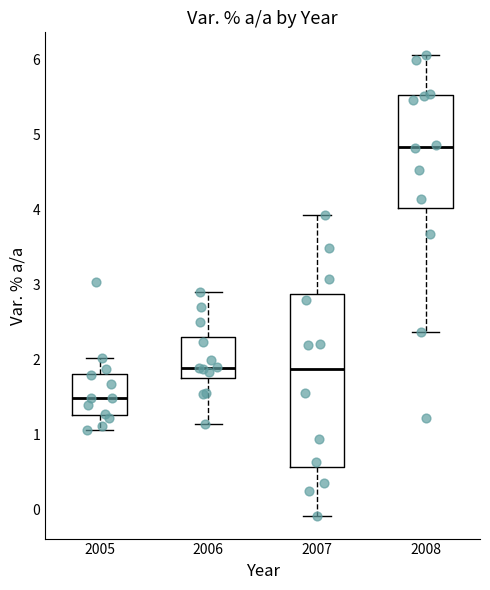

Which box's median line is the highest?

2008